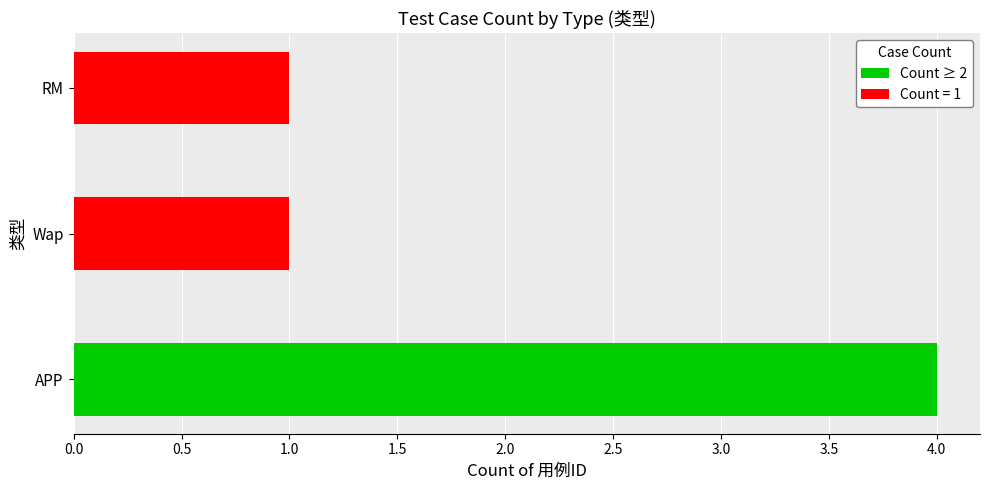

What is the label of the 2nd bar from the left?

Wap